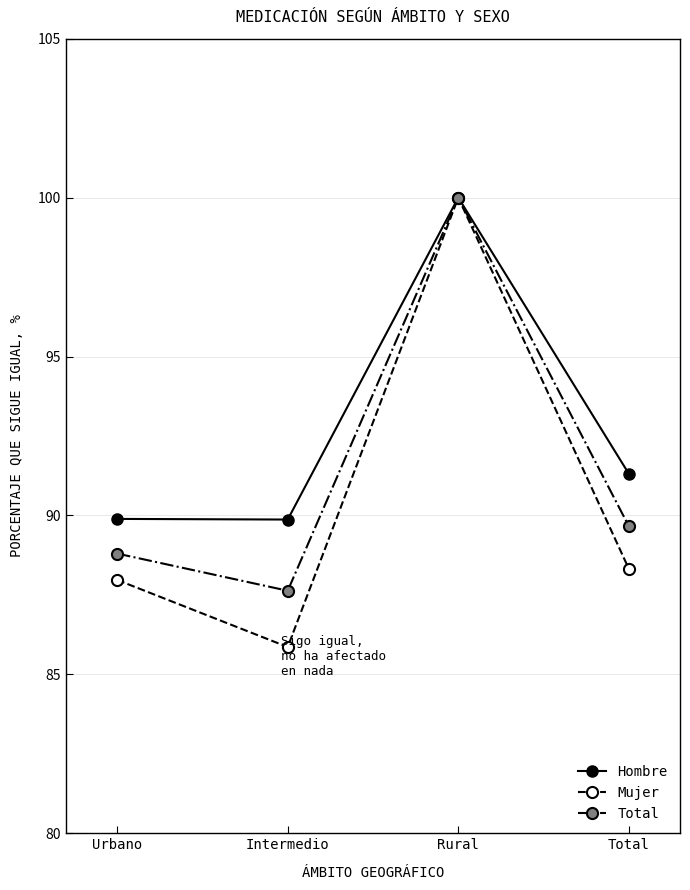

What is the difference between the highest and lowest values at Intermedio?

4.0